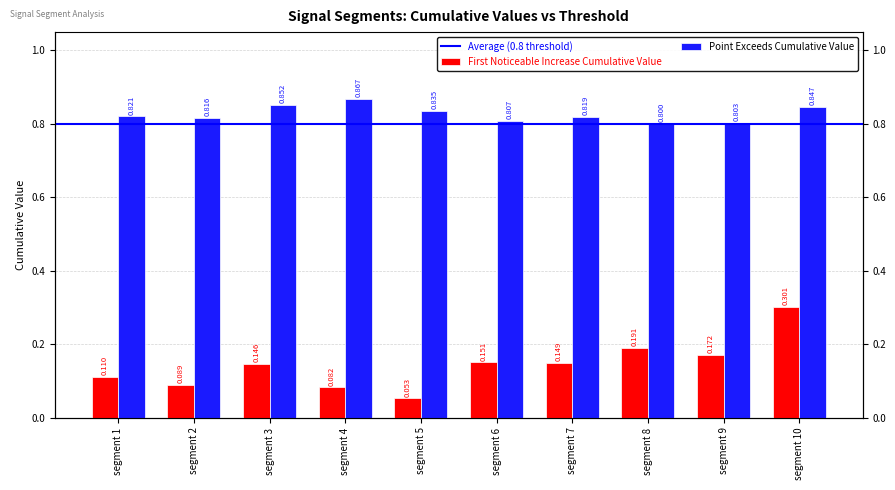

How many groups of bars are there?

10